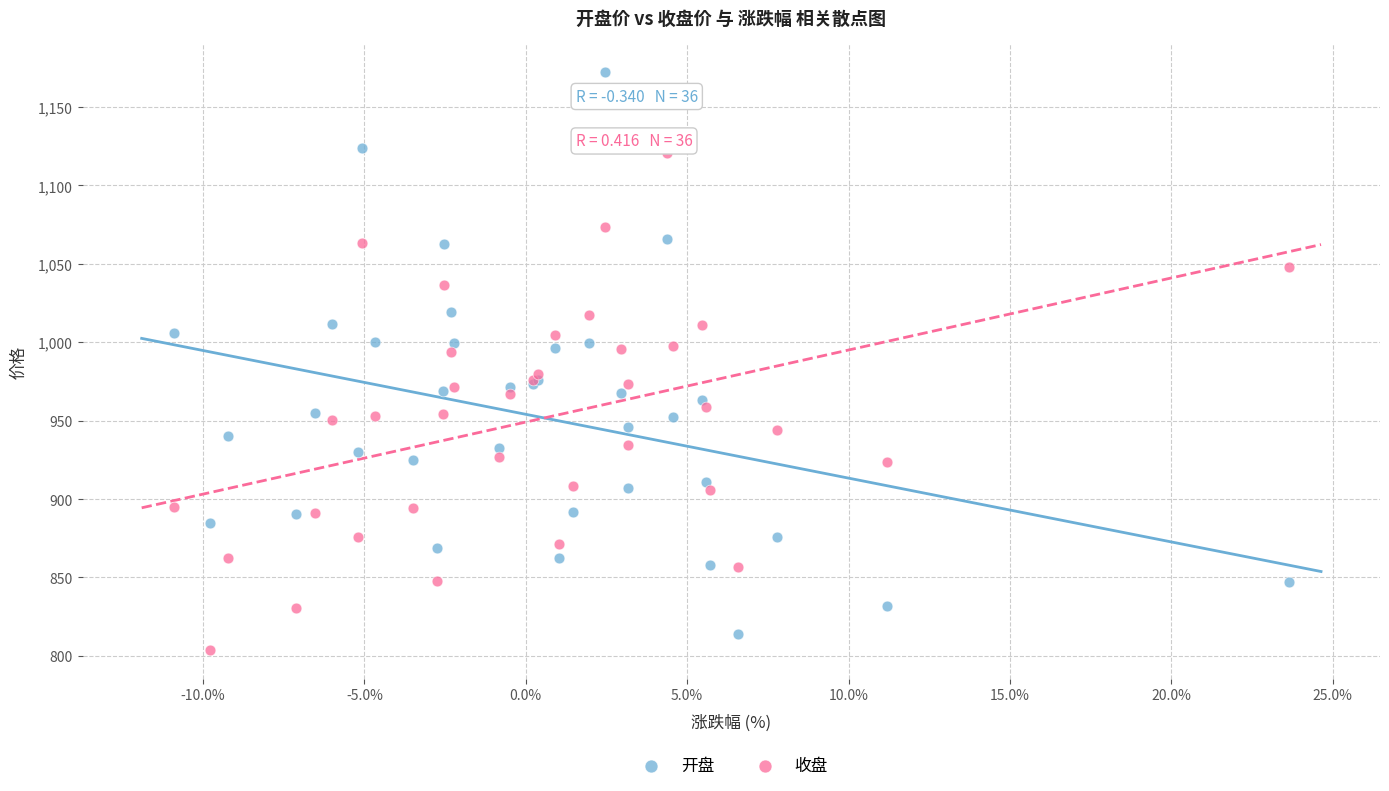

What are all the series names shown in the legend?

开盘, 收盘